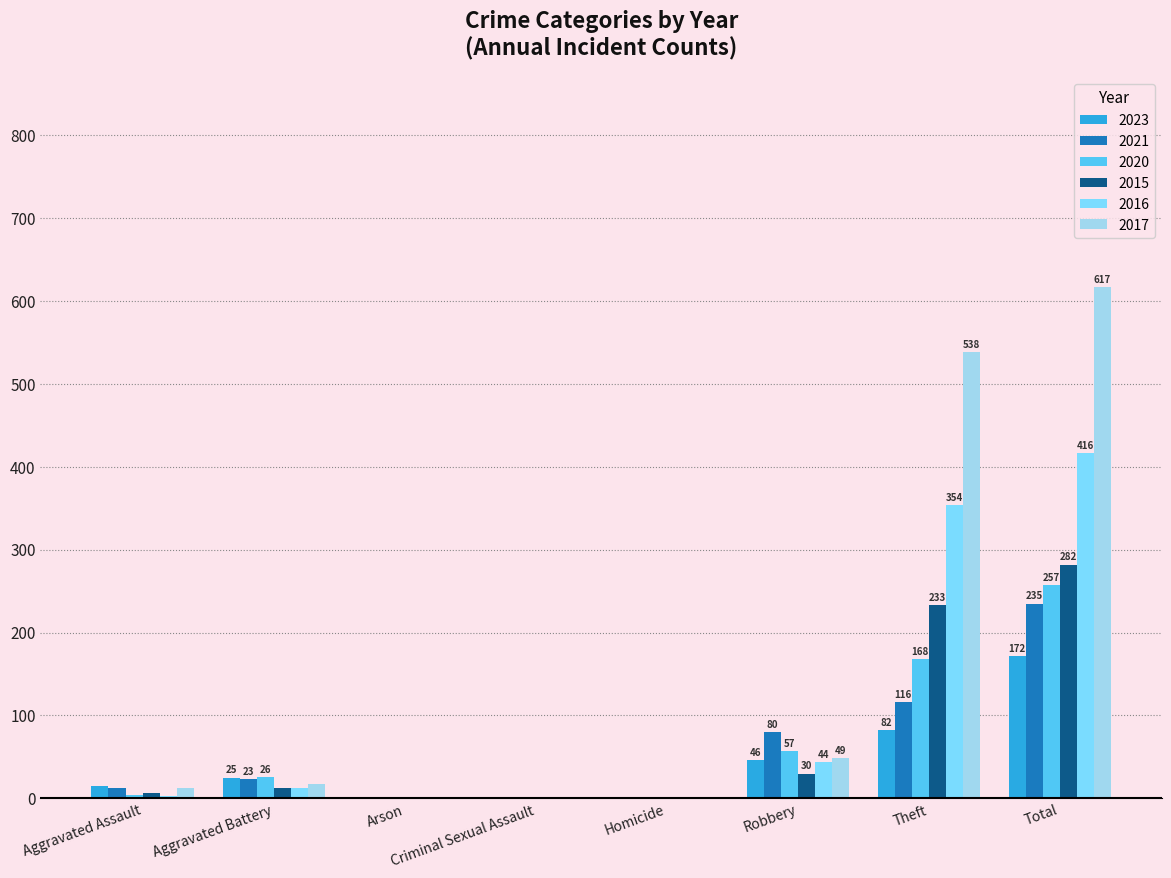

How many groups of bars are there?

8